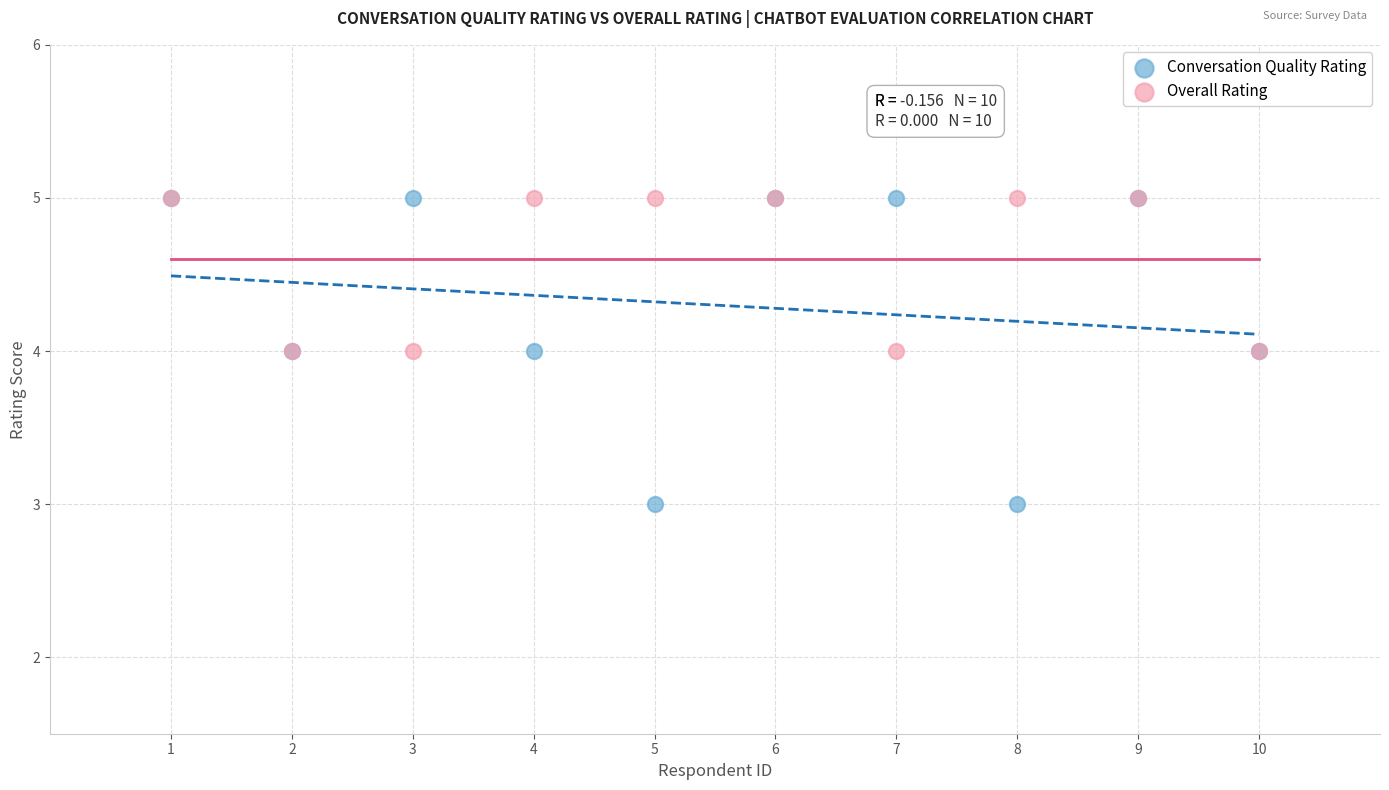

What are all the series names shown in the legend?

Conversation Quality Rating, Overall Rating